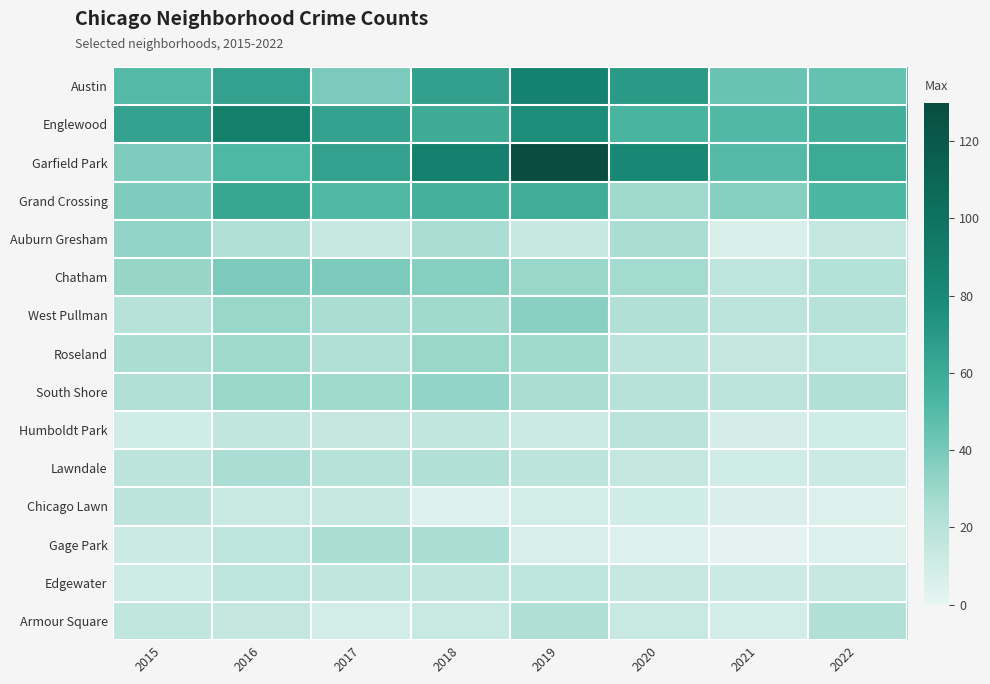

Reading left to right, list all the values displayed in this chart.

Austin: 2015=50	2016=65	2017=39	2018=66	2019=86	2020=70	2021=44	2022=45
Englewood: 2015=65	2016=89	2017=65	2018=59	2019=77	2020=54	2021=51	2022=57
Garfield Park: 2015=38	2016=52	2017=65	2018=88	2019=130	2020=81	2021=50	2022=60
Grand Crossing: 2015=38	2016=62	2017=51	2018=56	2019=58	2020=28	2021=36	2022=53
Auburn Gresham: 2015=32	2016=22	2017=14	2018=25	2019=14	2020=25	2021=7	2022=15
Chatham: 2015=31	2016=39	2017=39	2018=36	2019=30	2020=27	2021=17	2022=21
West Pullman: 2015=20	2016=30	2017=25	2018=28	2019=35	2020=22	2021=18	2022=20
Roseland: 2015=25	2016=28	2017=22	2018=30	2019=28	2020=18	2021=15	2022=17
South Shore: 2015=22	2016=30	2017=28	2018=32	2019=25	2020=20	2021=18	2022=22
Humboldt Park: 2015=10	2016=16	2017=15	2018=16	2019=12	2020=19	2021=8	2022=10
Lawndale: 2015=18	2016=25	2017=20	2018=22	2019=18	2020=15	2021=10	2022=12
Chicago Lawn: 2015=18	2016=13	2017=14	2018=5	2019=9	2020=10	2021=6	2022=5
Gage Park: 2015=12	2016=17	2017=25	2018=25	2019=7	2020=5	2021=2	2022=5
Edgewater: 2015=11	2016=17	2017=16	2018=16	2019=17	2020=14	2021=12	2022=14
Armour Square: 2015=16	2016=15	2017=9	2018=13	2019=23	2020=13	2021=9	2022=22